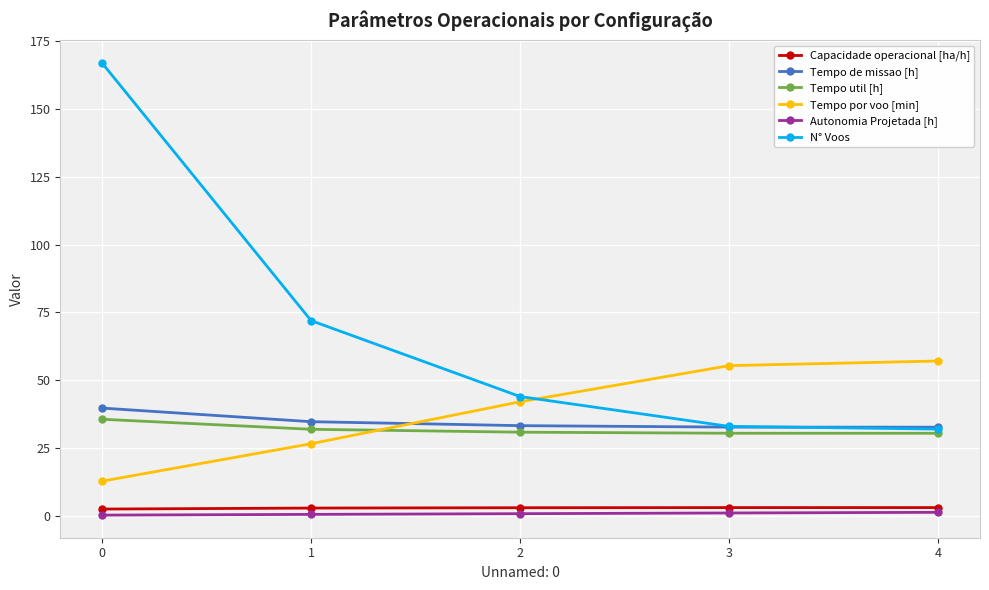

What is the maximum value shown in the chart?

167.0